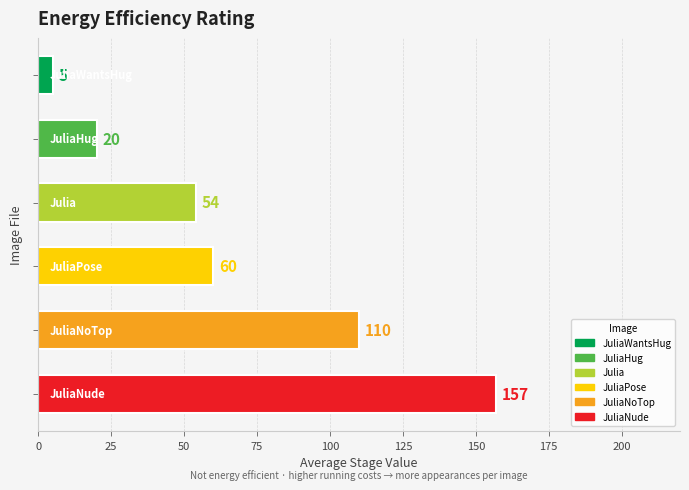

What is the difference between the maximum and minimum values?

152